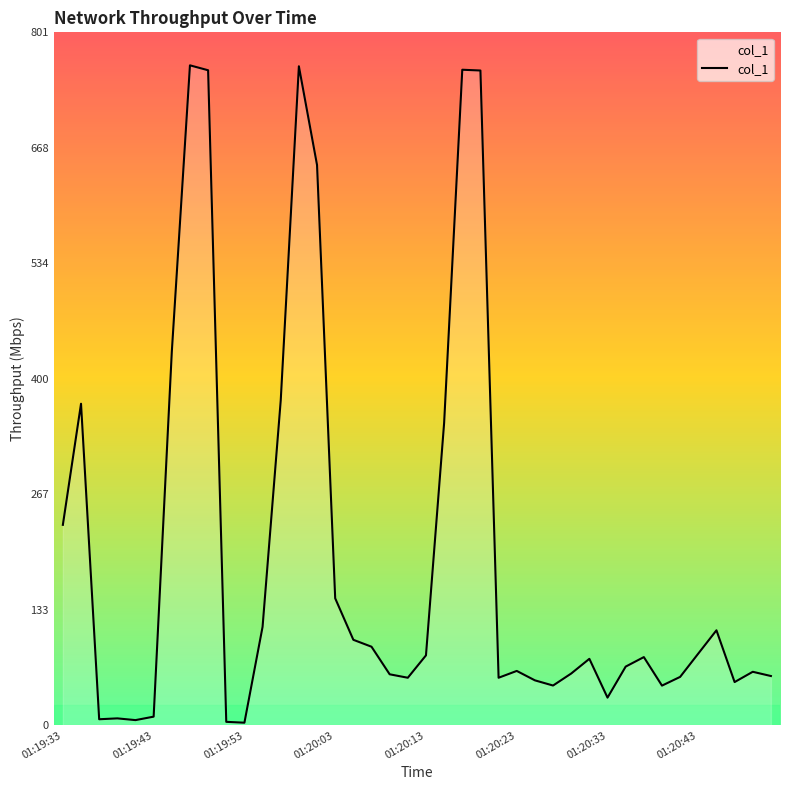

What is the difference between the maximum and minimum values?

760.5